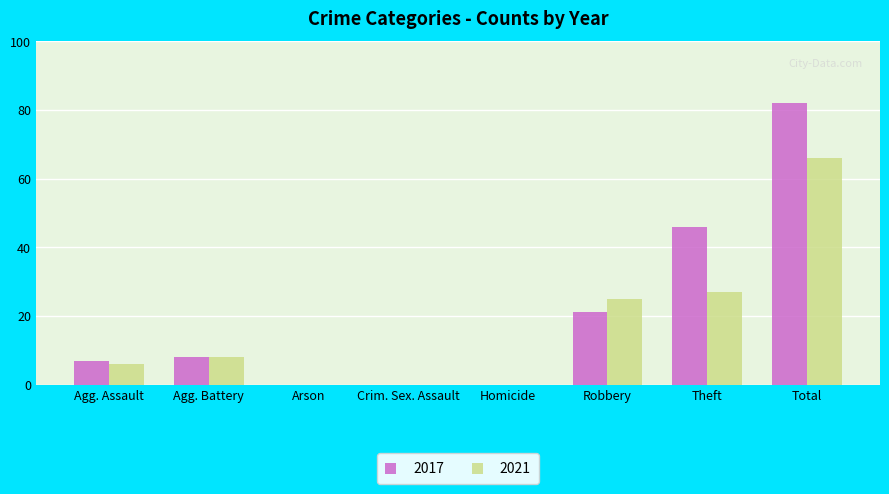

Reading left to right, extract all data points from this chart.

2017: 7	8	0	0	0	21	46	82
2021: 6	8	0	0	0	25	27	66